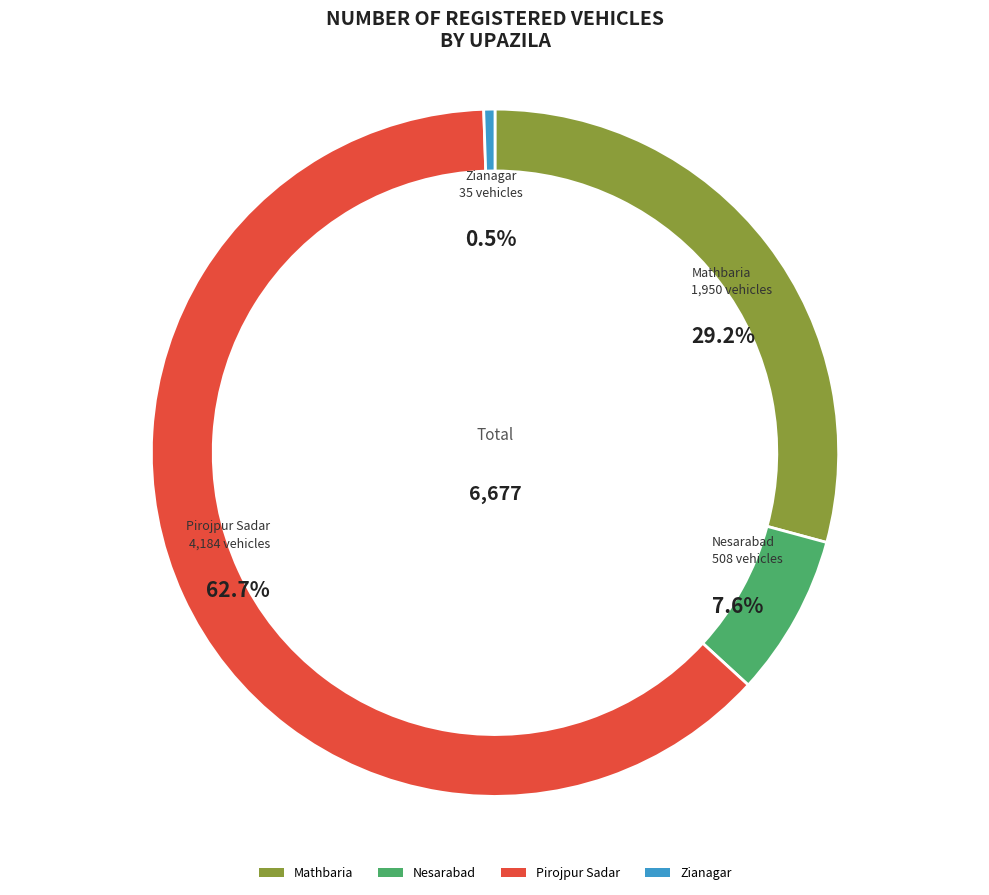

To the nearest percent, what percentage of the pie is Mathbaria?

29%